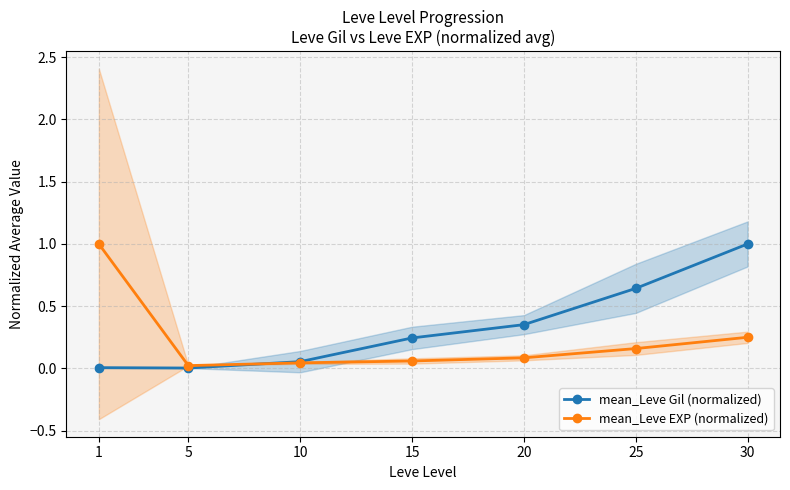

What is the maximum value shown in the chart?

1.0